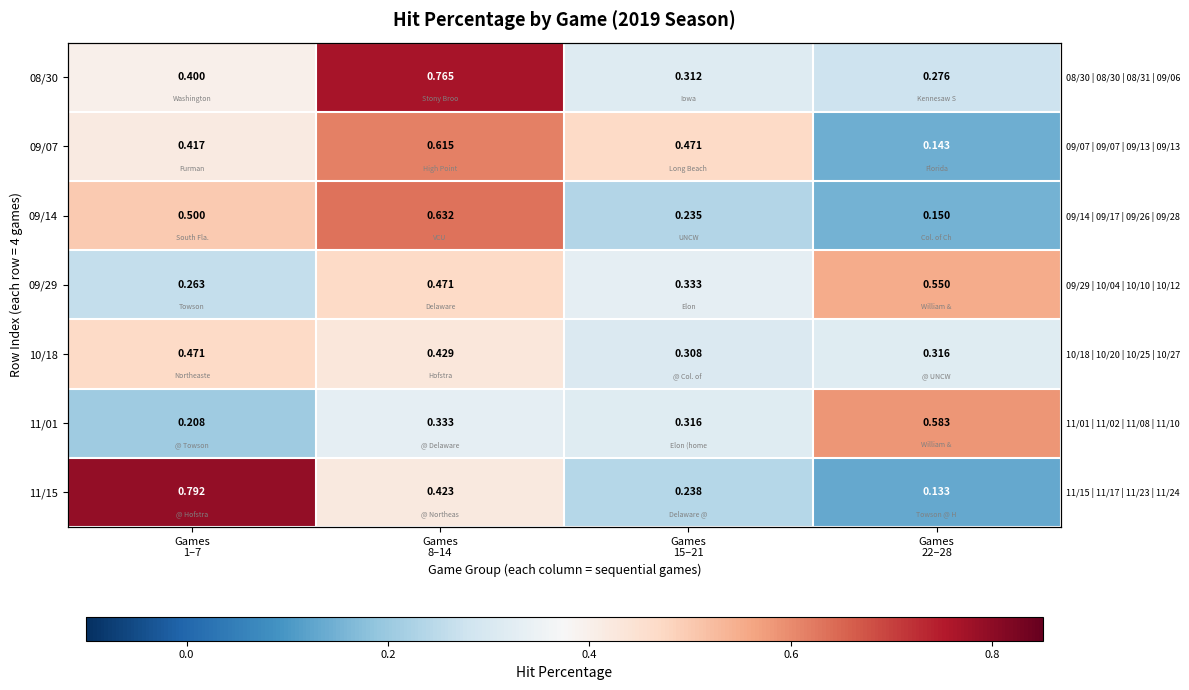

What is the difference between the 09/07 values at Games 15–21 and Games 22–28?

0.3